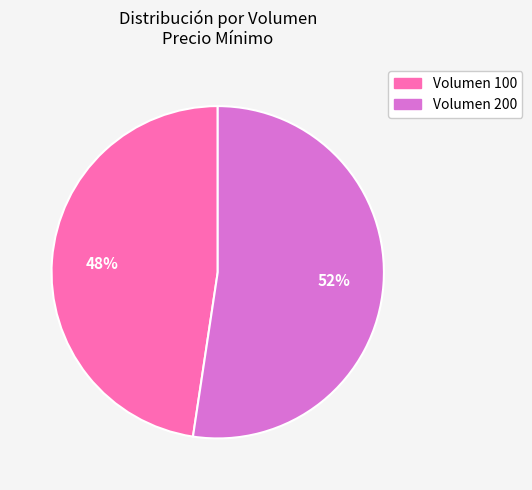

Which has a higher value, Volumen 200 or Volumen 100?

Volumen 200